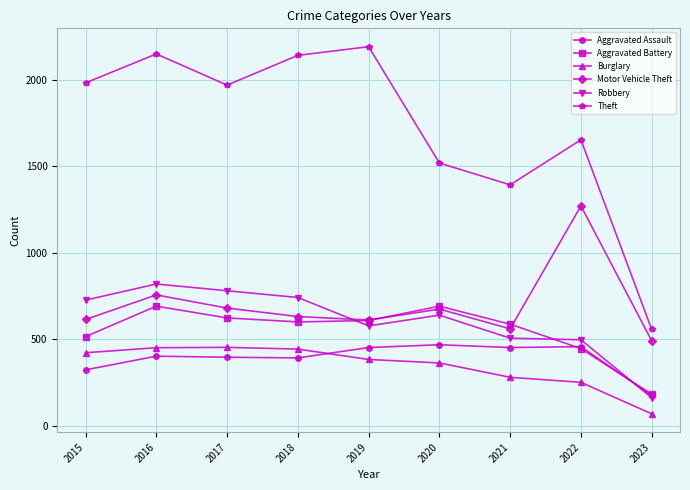

What is the spread (max minus min) of values at 2023?

488